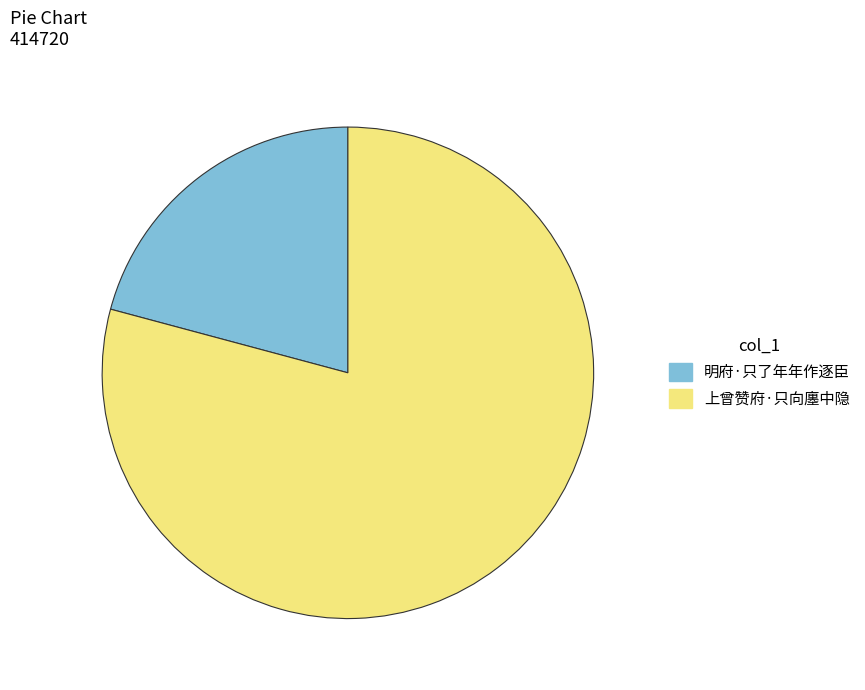

Does 明府·只了年年作逐臣 represent more than half of the total?

No